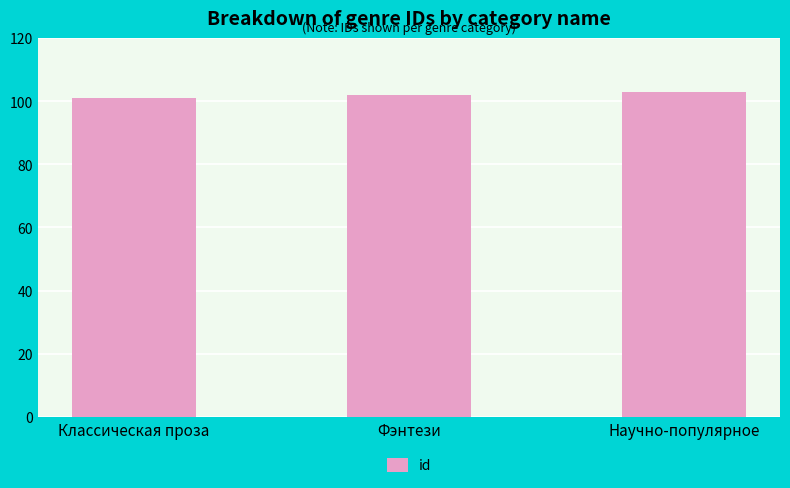

List the labels in order of value, smallest first.

Классическая проза, Фэнтези, Научно-популярное